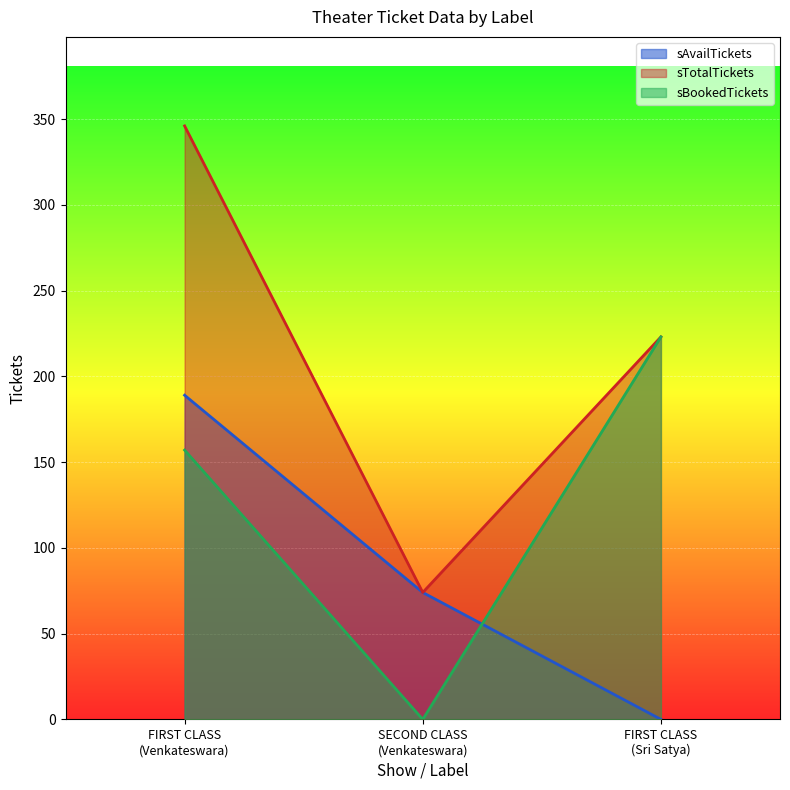

What is the spread (max minus min) of values at SECOND CLASS
(Venkateswara)?

74